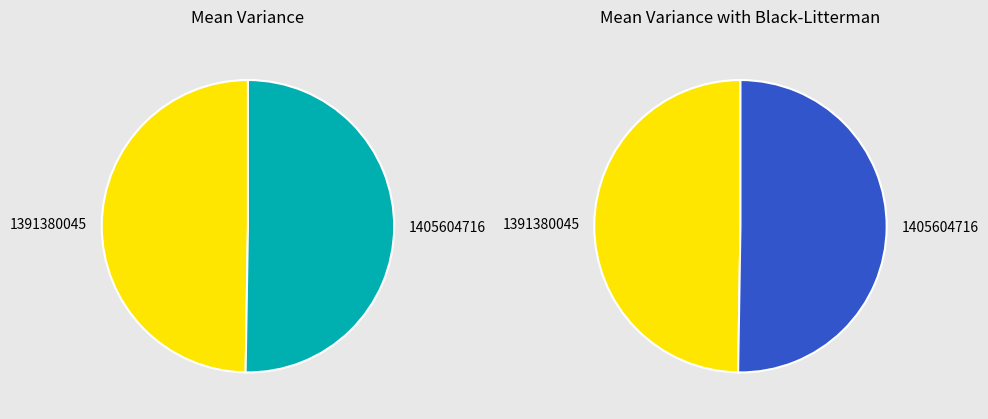

How much of the chart is everything except 1405604716?

49.7%